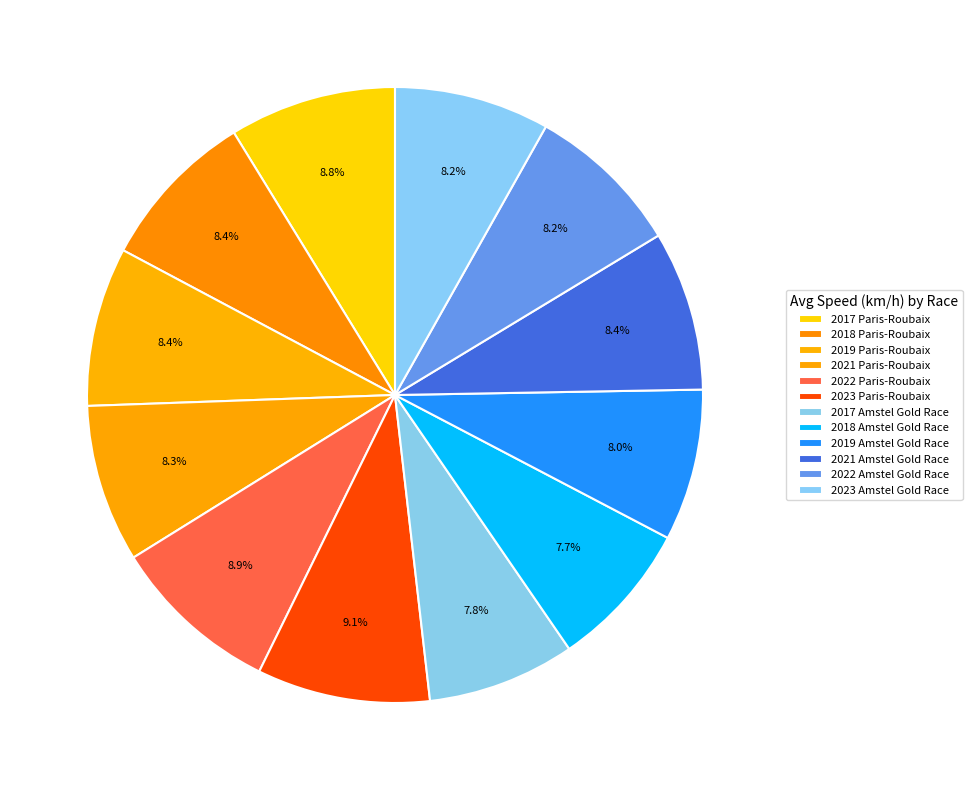

How many segments does this pie chart have?

12